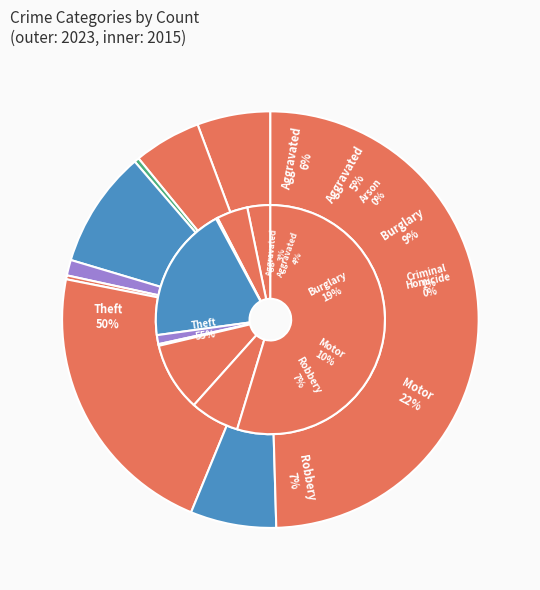

How many slices are in this pie chart?

9